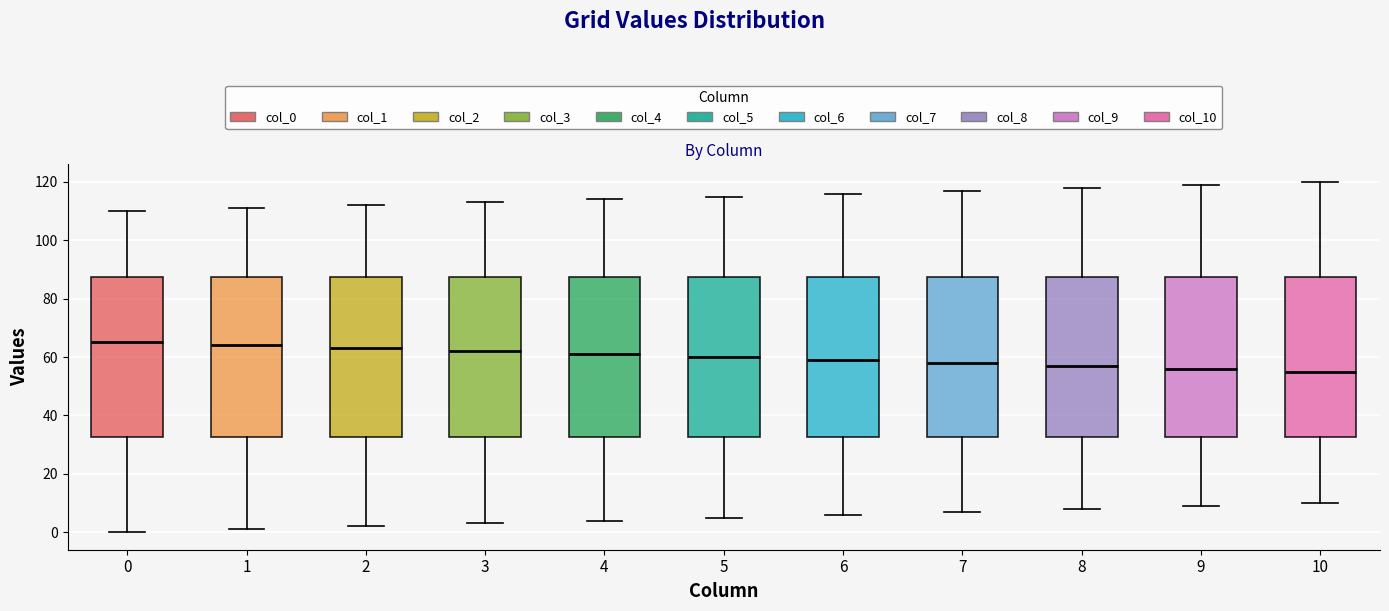

Reading left to right, read every box against the y-axis: the position of its median line, the range the box covers, and the ends of its whiskers. The values are not printed on the chart, so give them approximately, as read against the axis.

0: median 66, box 32 to 88, whiskers 0 to 110
1: median 64, box 32 to 88, whiskers 2 to 112
2: median 64, box 32 to 88, whiskers 2 to 112
3: median 62, box 32 to 88, whiskers 4 to 114
4: median 62, box 32 to 88, whiskers 4 to 114
5: median 60, box 32 to 88, whiskers 6 to 116
6: median 60, box 32 to 88, whiskers 6 to 116
7: median 58, box 32 to 88, whiskers 8 to 118
8: median 58, box 32 to 88, whiskers 8 to 118
9: median 56, box 32 to 88, whiskers 10 to 120
10: median 56, box 32 to 88, whiskers 10 to 120